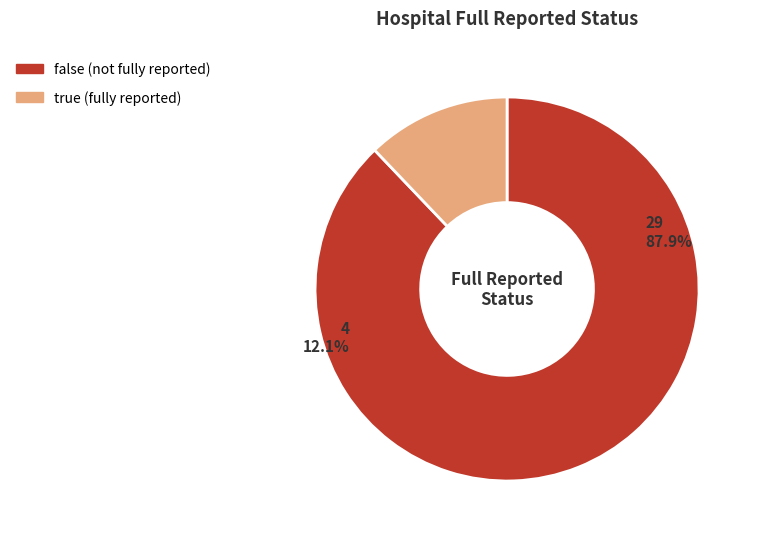

To the nearest percent, what is the difference between the true and false slice percentages?

76%